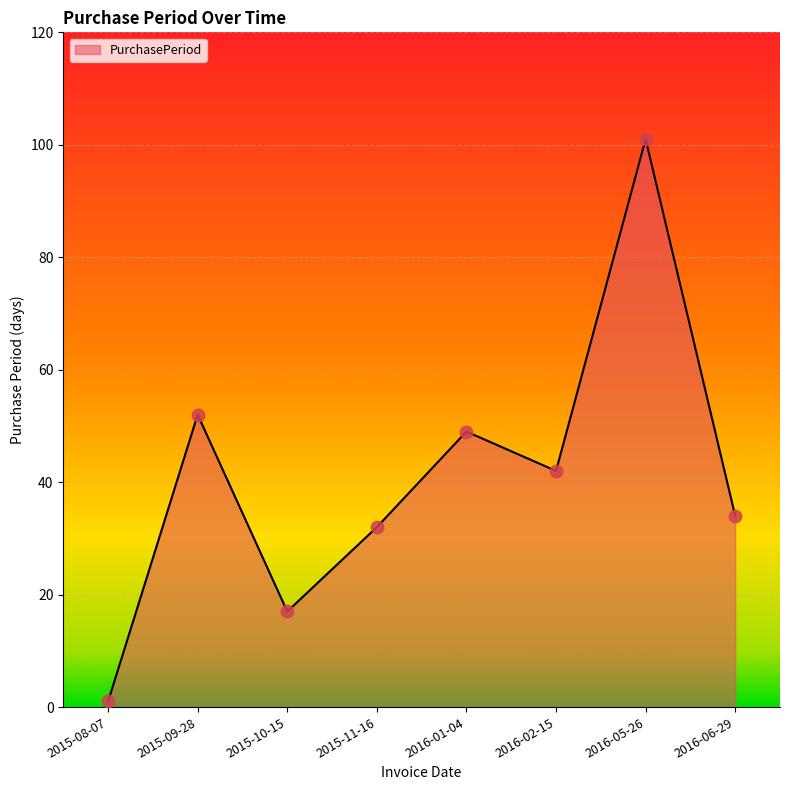

Between 2015-11-16 and 2016-01-04, which is larger?

2016-01-04